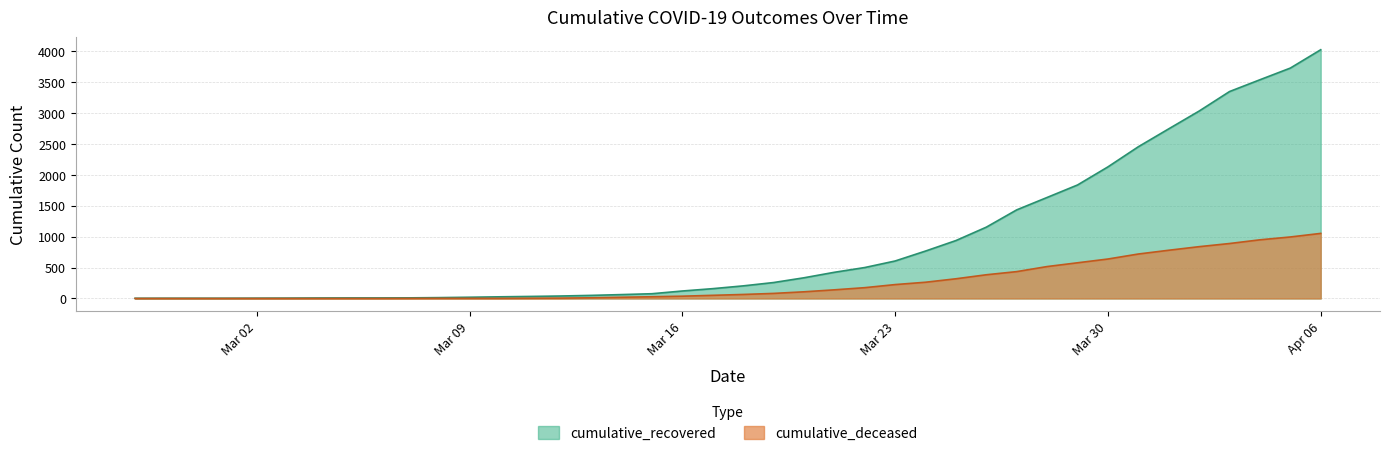

What is the value of the cumulative_deceased point at the 23rd from the left?

108